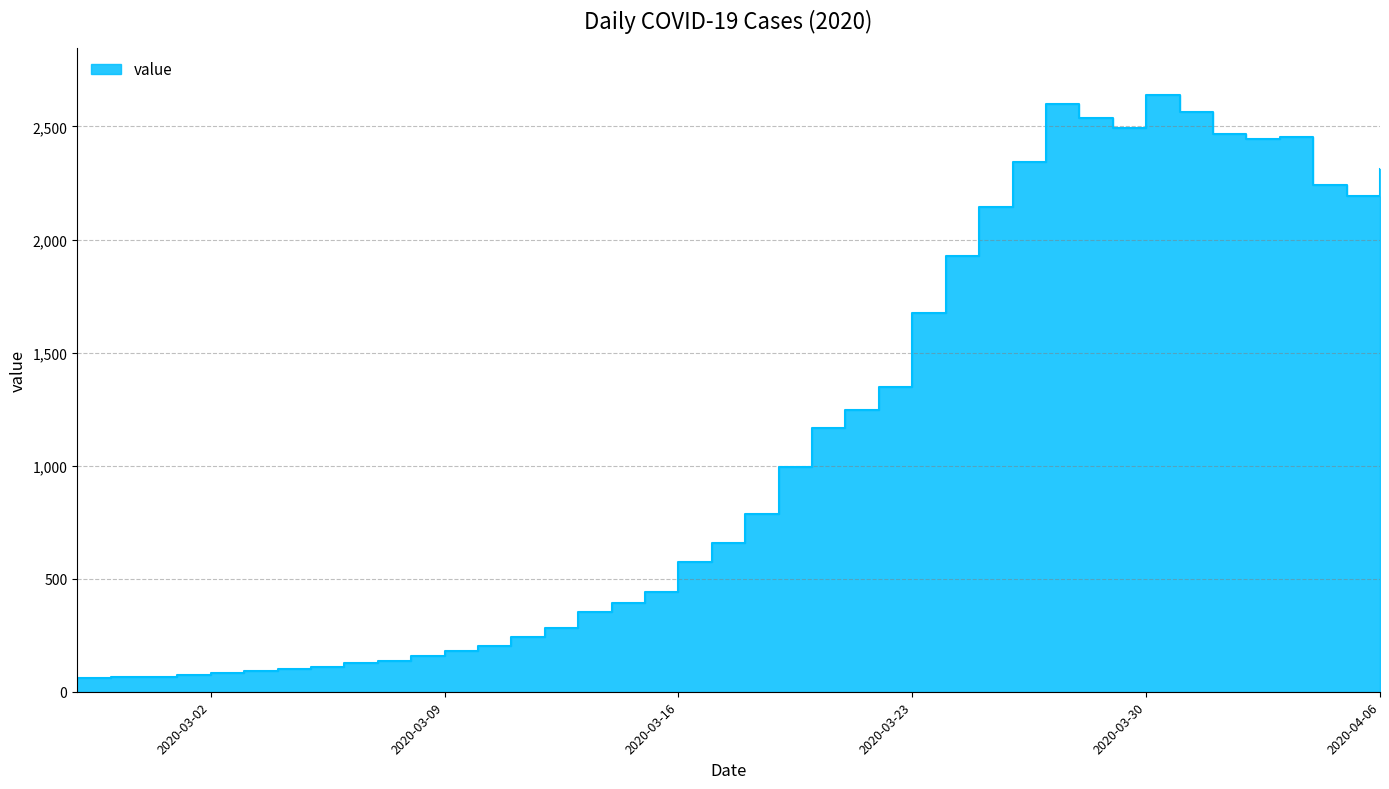

True or false: the data shows 154 at 2020-03-11.

False